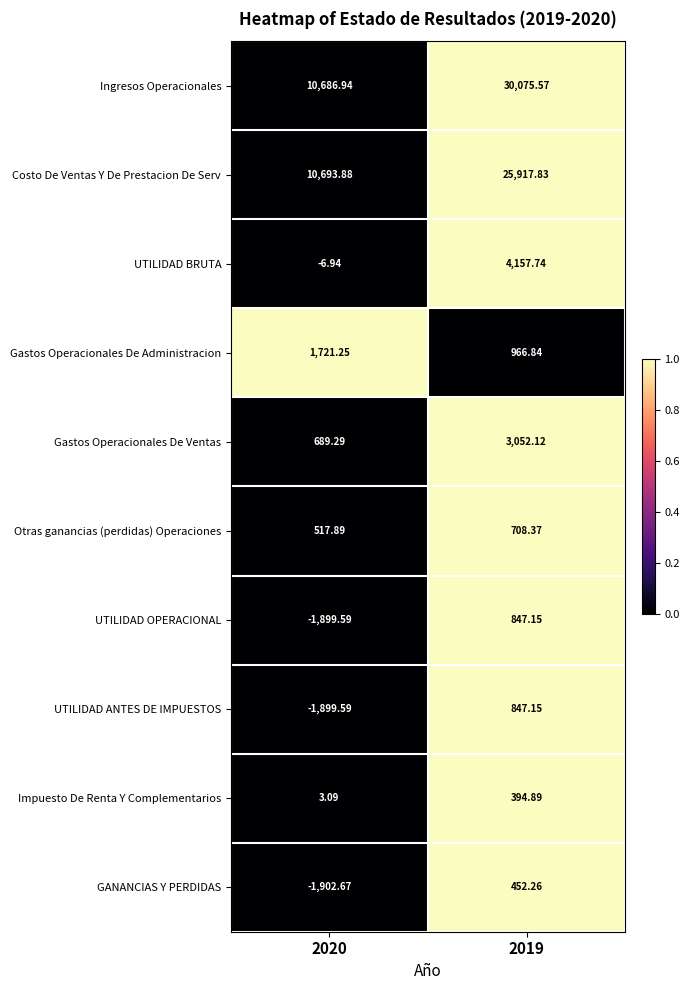

How many data points does each series have?

2